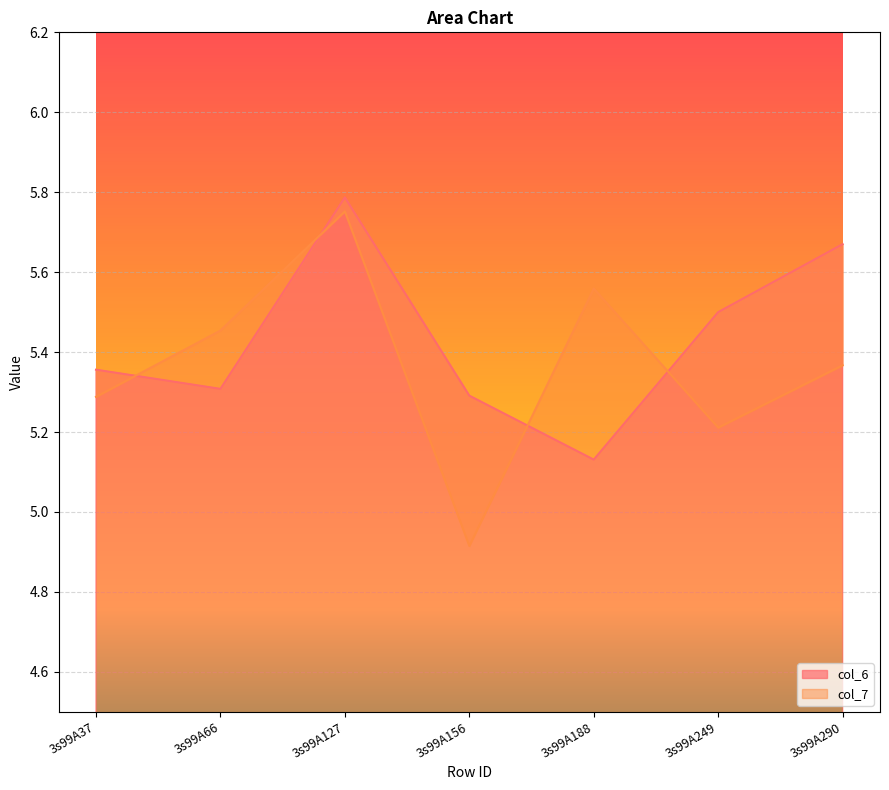

What is the sum of all col_6 values?

38.0